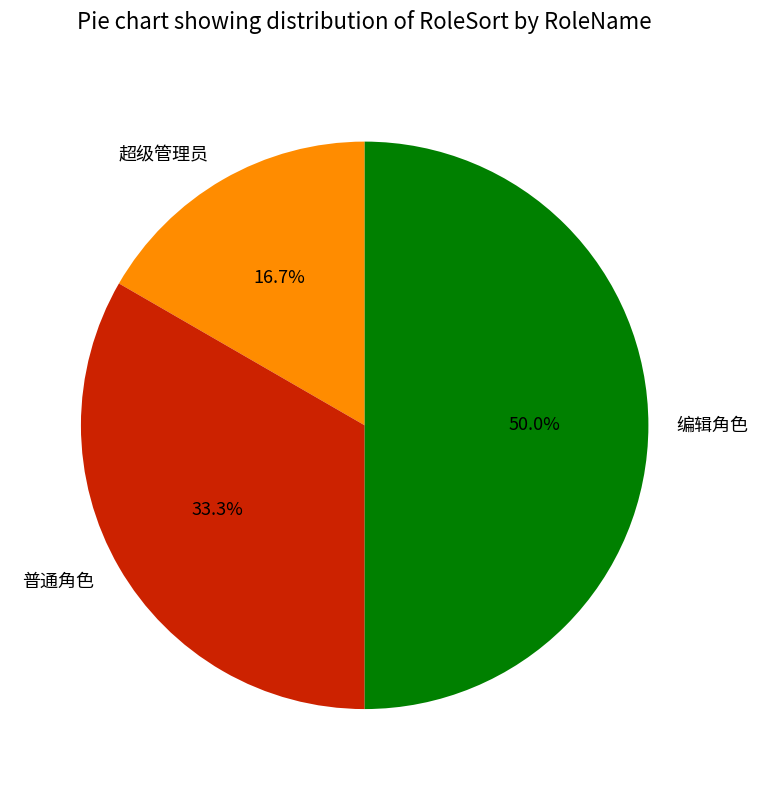

How many segments does this pie chart have?

3